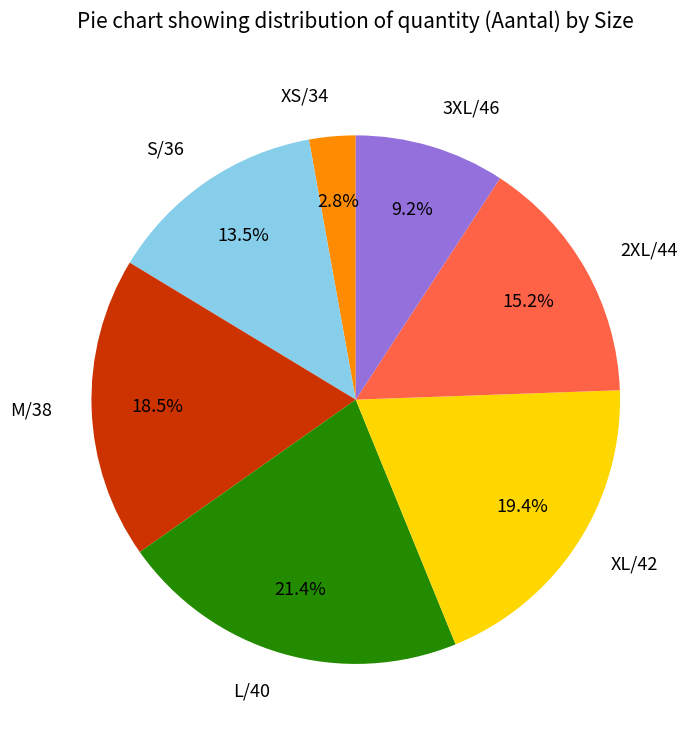

Is there a majority slice in this chart?

No